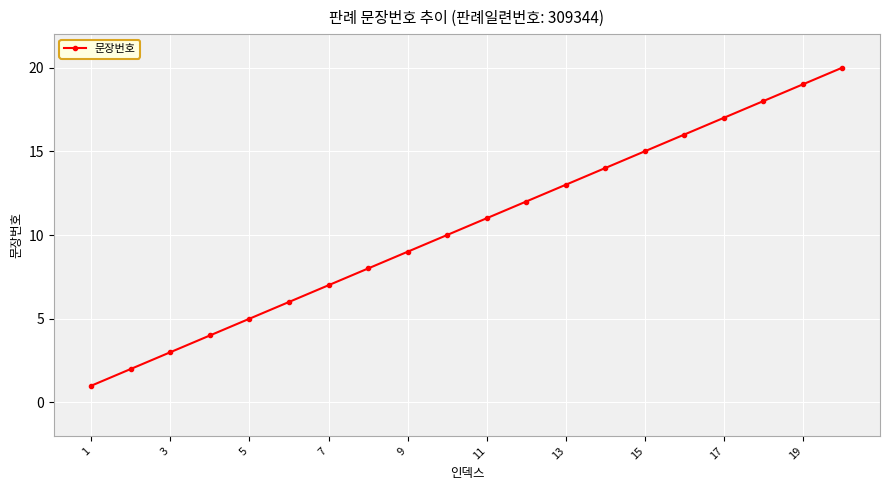

What is the sum of all values?

210